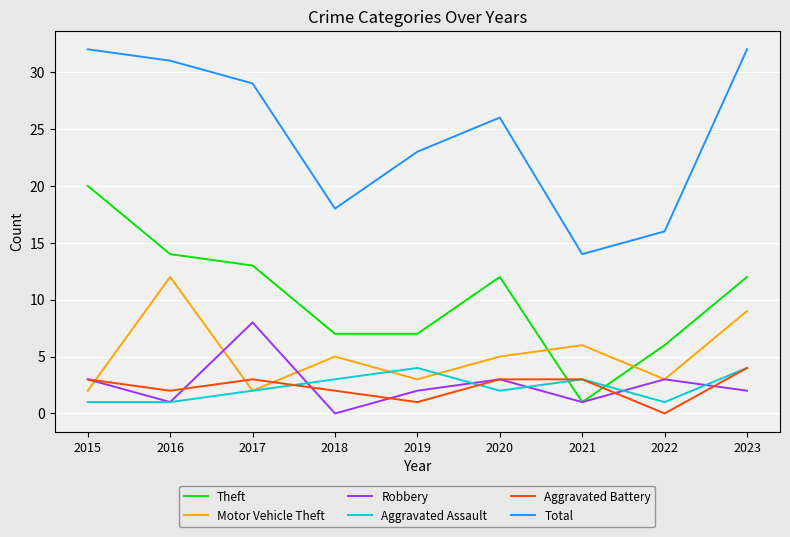

What value does the Total series have at 2019?

23